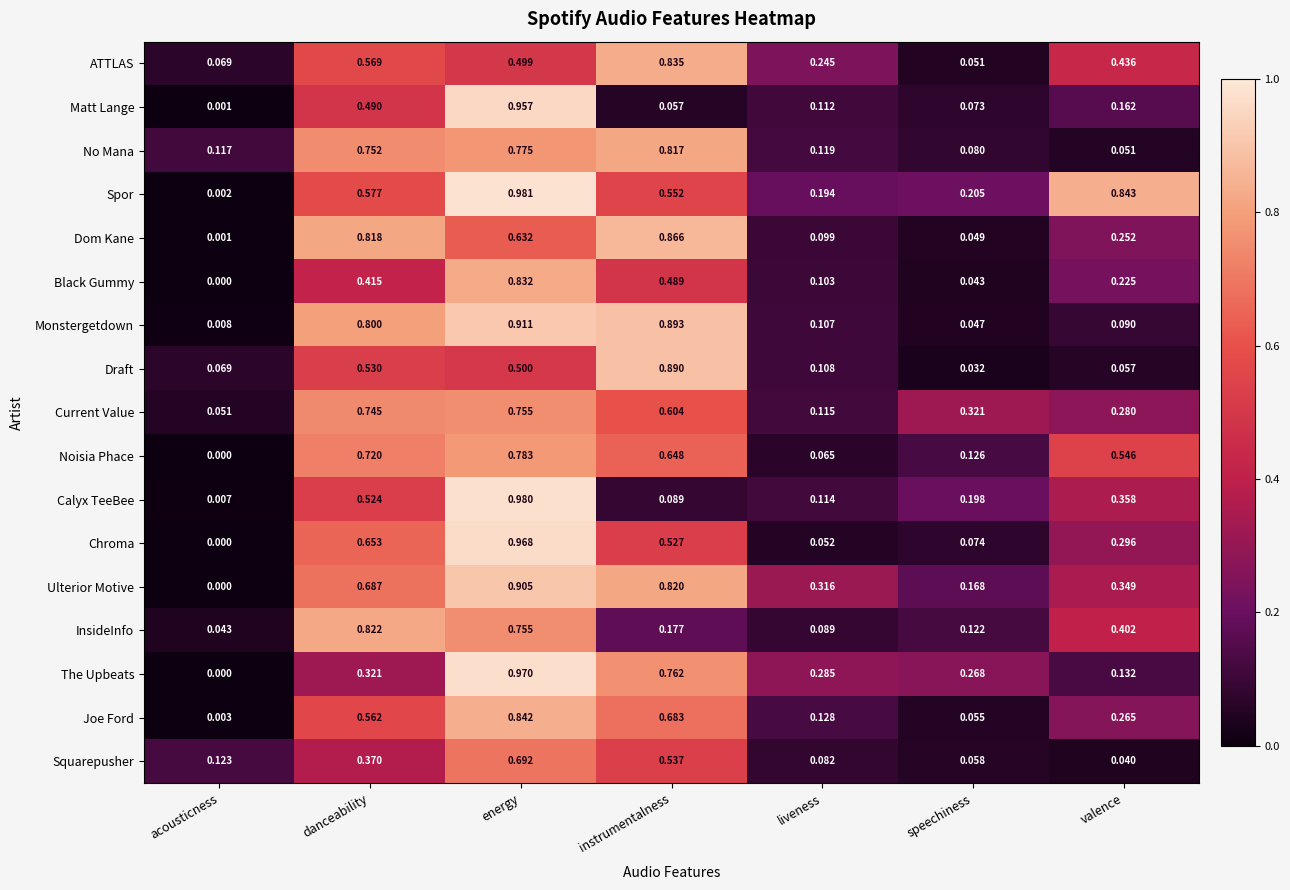

Which label corresponds to the smallest value in the chart?

acousticness